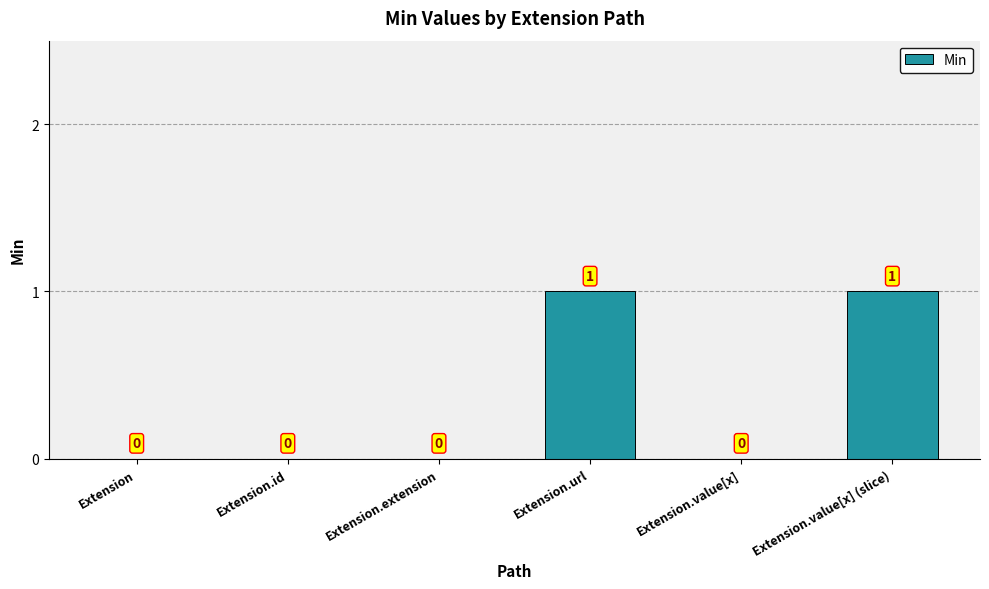

Is it true that the value at Extension.id is -1?

False